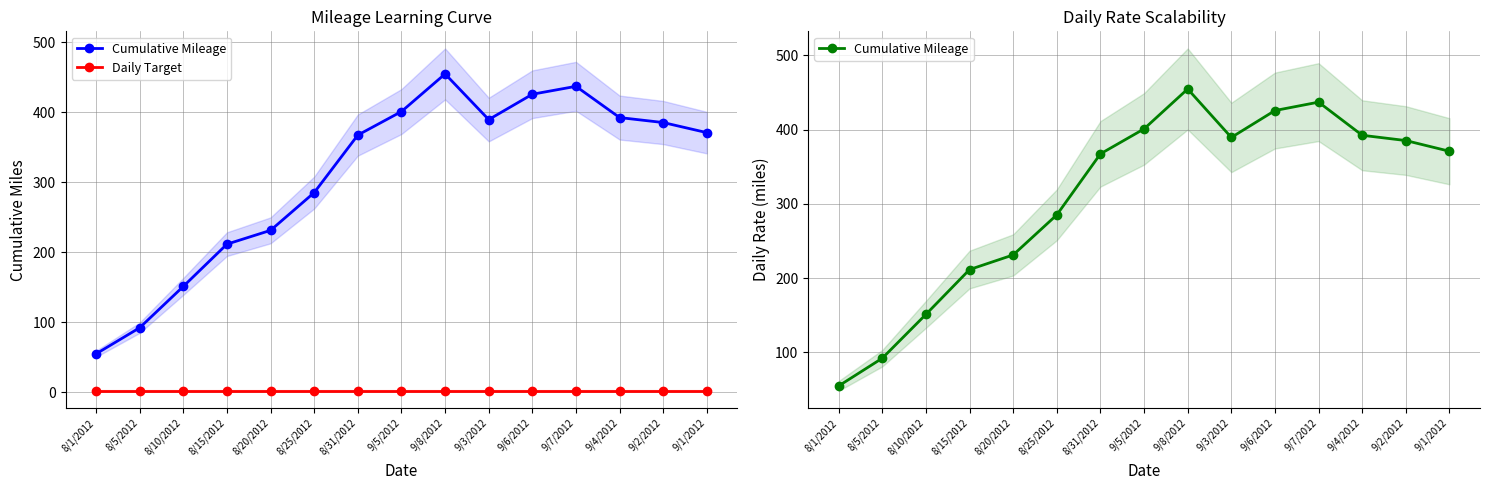

Is it true that Daily Target equals 2.6 at 9/3/2012?

True